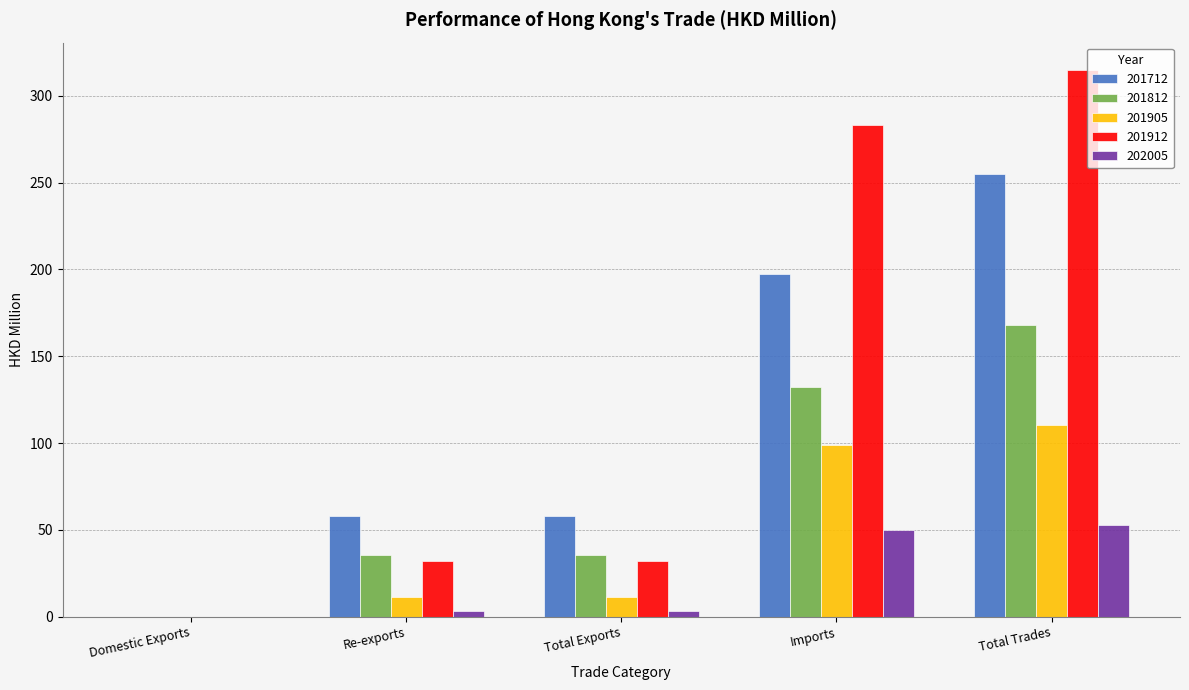

Which series has the largest total across all categories?

201912